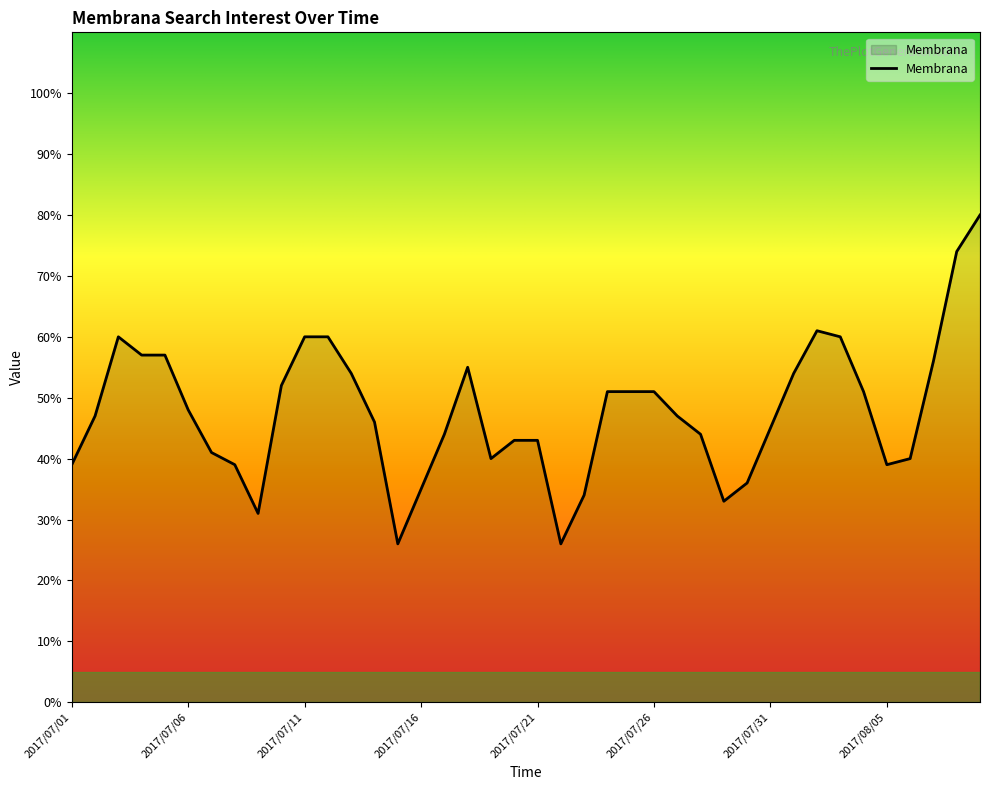

What is the smallest value displayed?

26